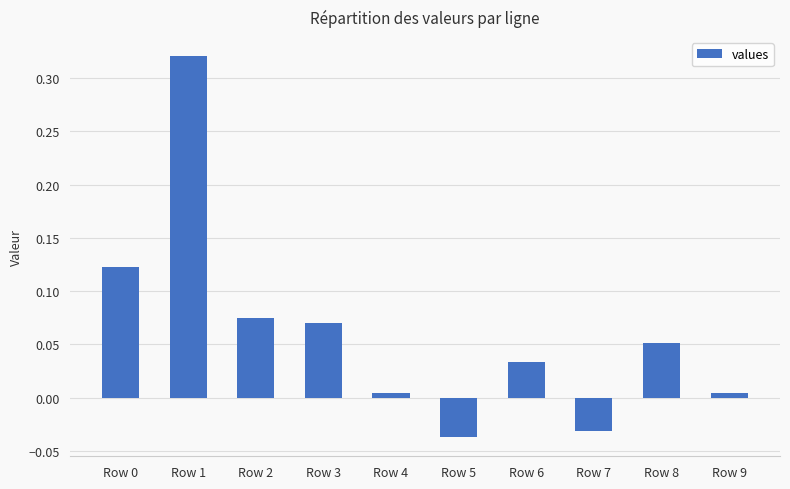

Which category has the highest value across all series?

Row 1